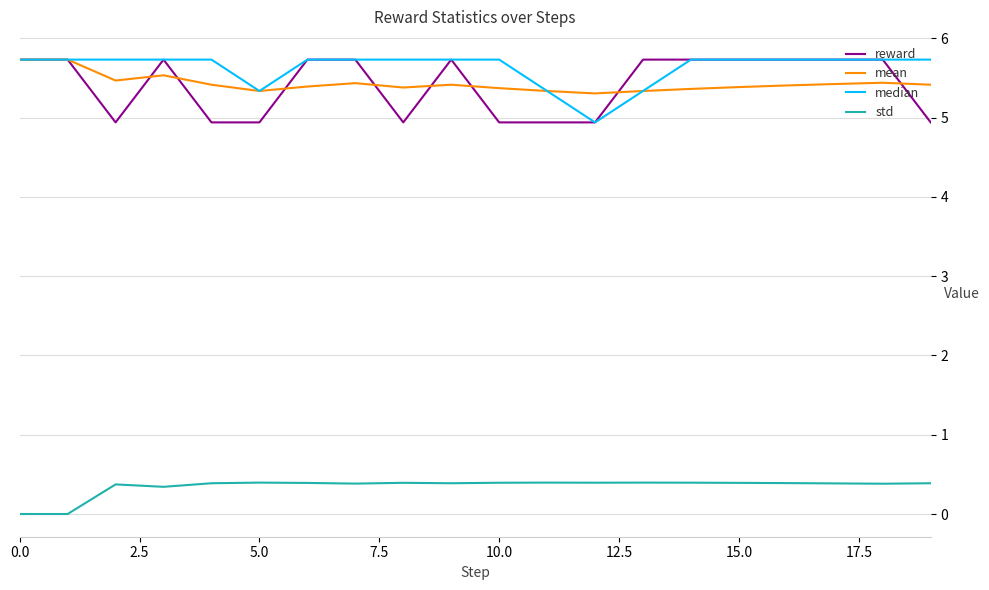

What is the maximum value shown in the chart?

5.7